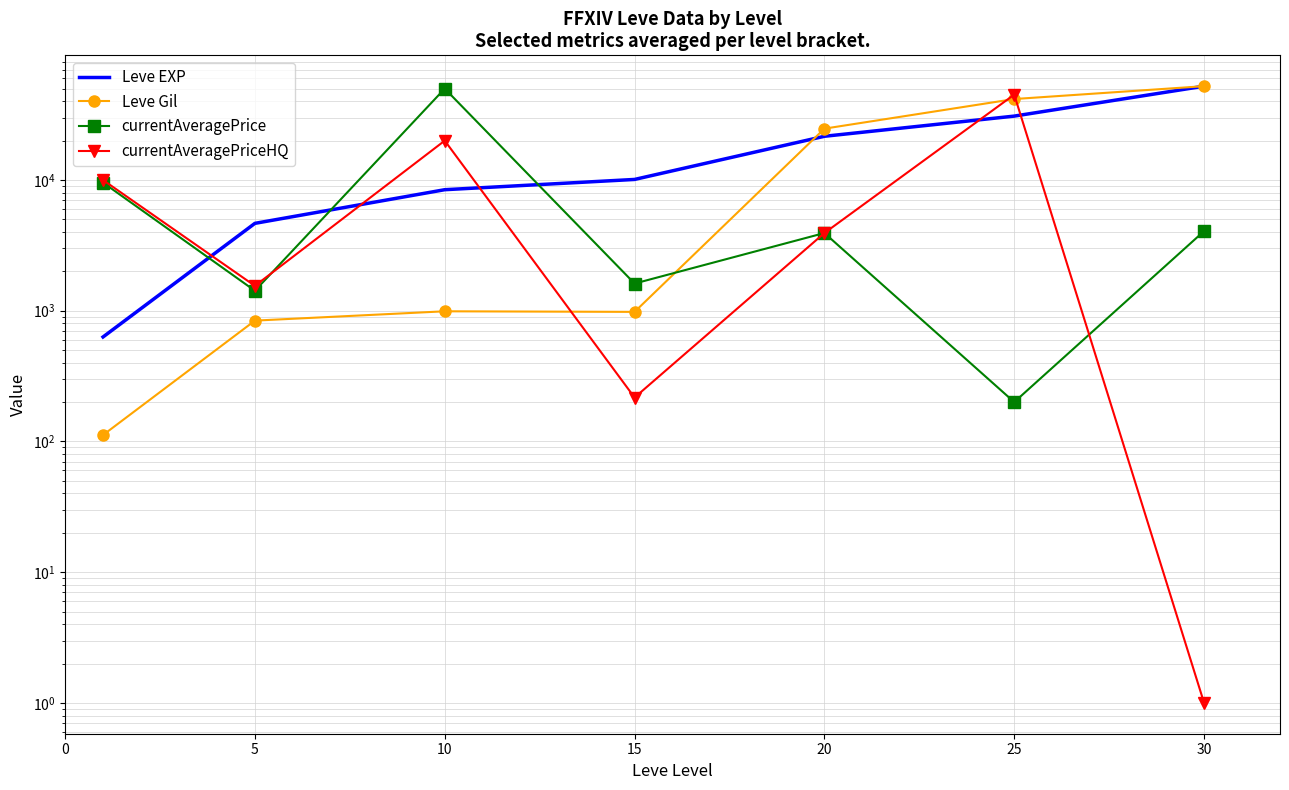

The currentAveragePrice series shows 1421.3 at 5. True or false?

True